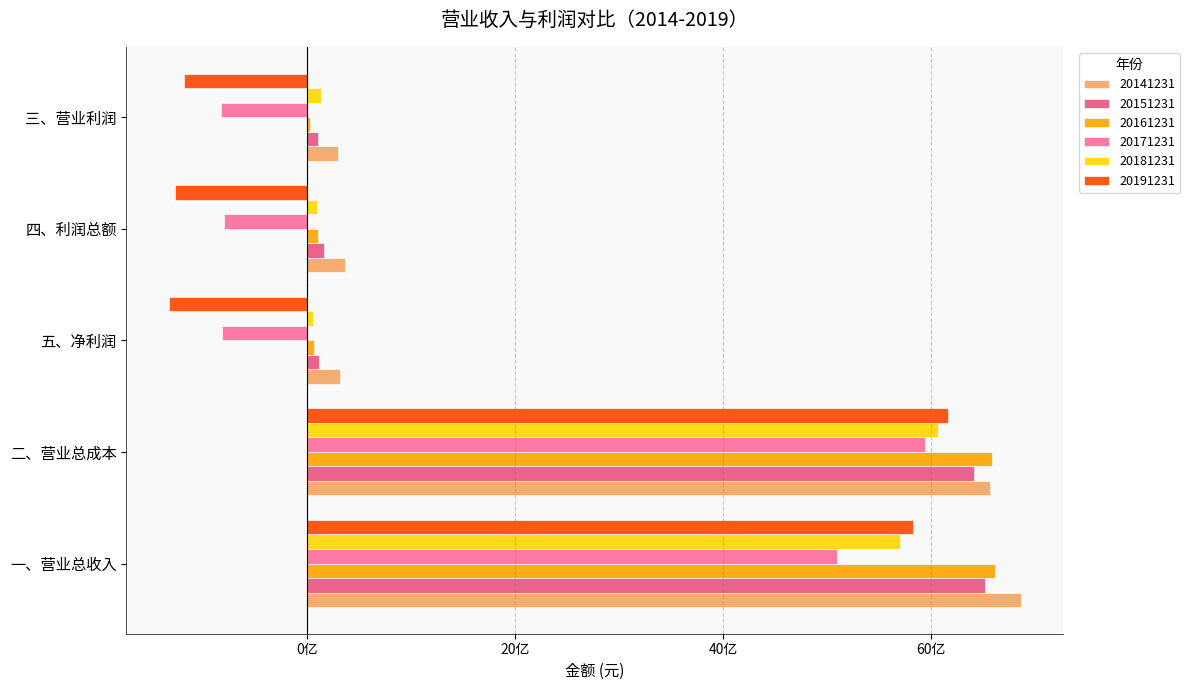

Reading left to right, extract all data points from this chart.

20141231: 一、营业总收入=6862486669.3	二、营业总成本=6563398599.1	五、净利润=317215472.3	四、利润总额=362746281.4	三、营业利润=300171744.2
20151231: 一、营业总收入=6515669221.2	二、营业总成本=6410219905.7	五、净利润=111067924.0	四、利润总额=158979357.7	三、营业利润=105184974.9
20161231: 一、营业总收入=6613713691.6	二、营业总成本=6582206333.1	五、净利润=67038464.6	四、利润总额=101364376.0	三、营业利润=31041880.1
20171231: 一、营业总收入=5098802144.0	二、营业总成本=5940162743.4	五、净利润=-822974967.3	四、利润总额=-801275717.7	三、营业利润=-825428581.0
20181231: 一、营业总收入=5701051765.9	二、营业总成本=6062112721.5	五、净利润=56220773.0	四、利润总额=91832993.6	三、营业利润=132397587.1
20191231: 一、营业总收入=5829658545.8	二、营业总成本=6163860530.2	五、净利润=-1327723888.4	四、利润总额=-1274402289.2	三、营业利润=-1183874555.1